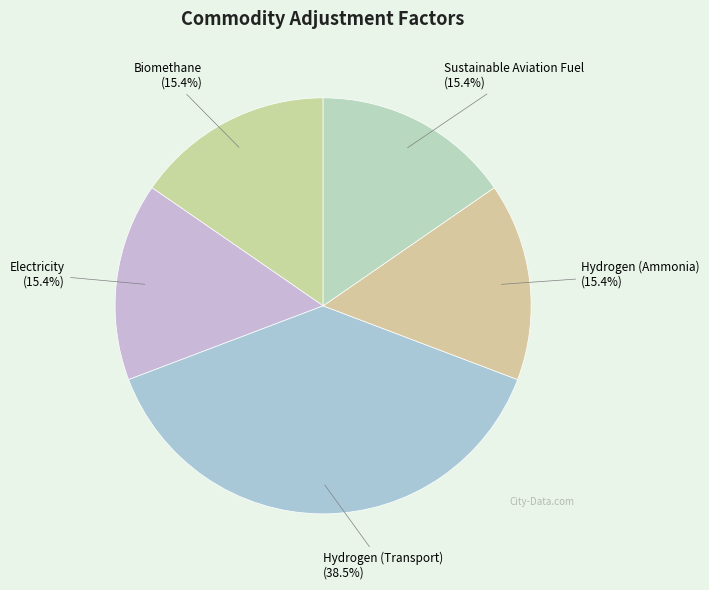

To the nearest percent, what portion does Biomethane represent?

15%